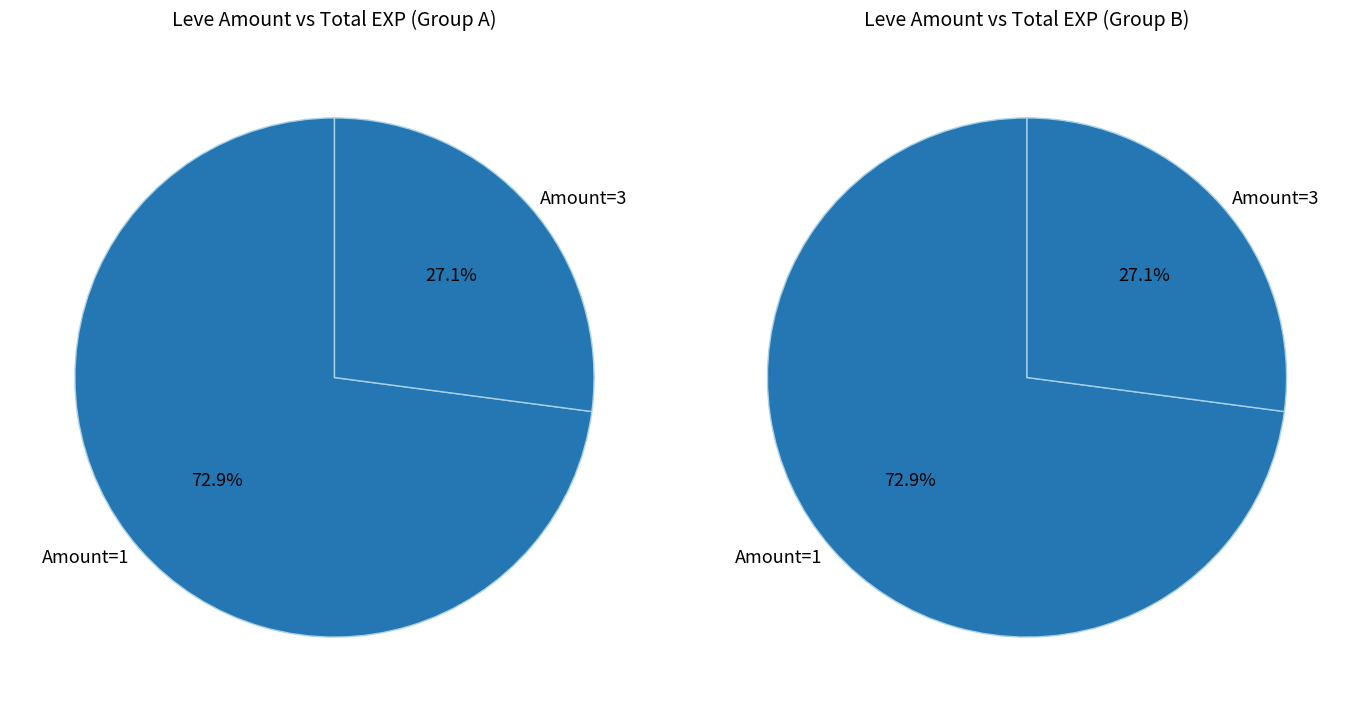

Does 0 represent more than half of the total?

No